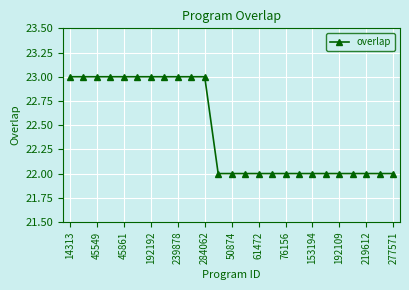

What is the maximum value shown in the chart?

23